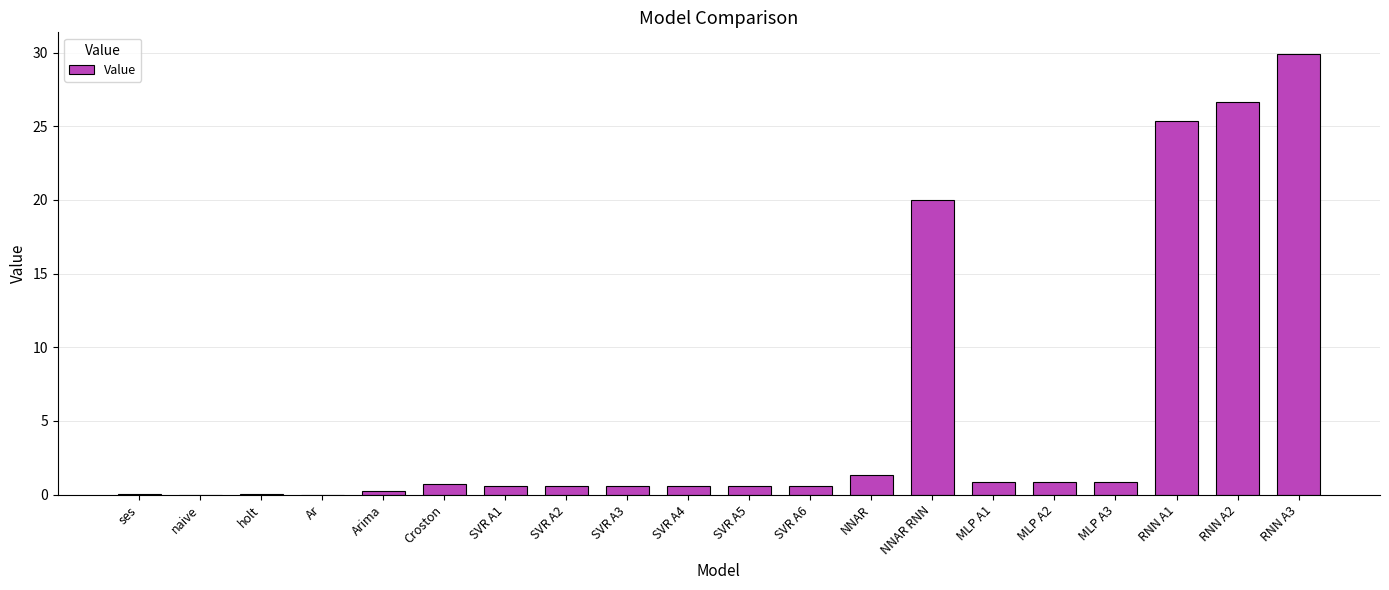

Where is the data nearest to the value 14?

NNAR RNN